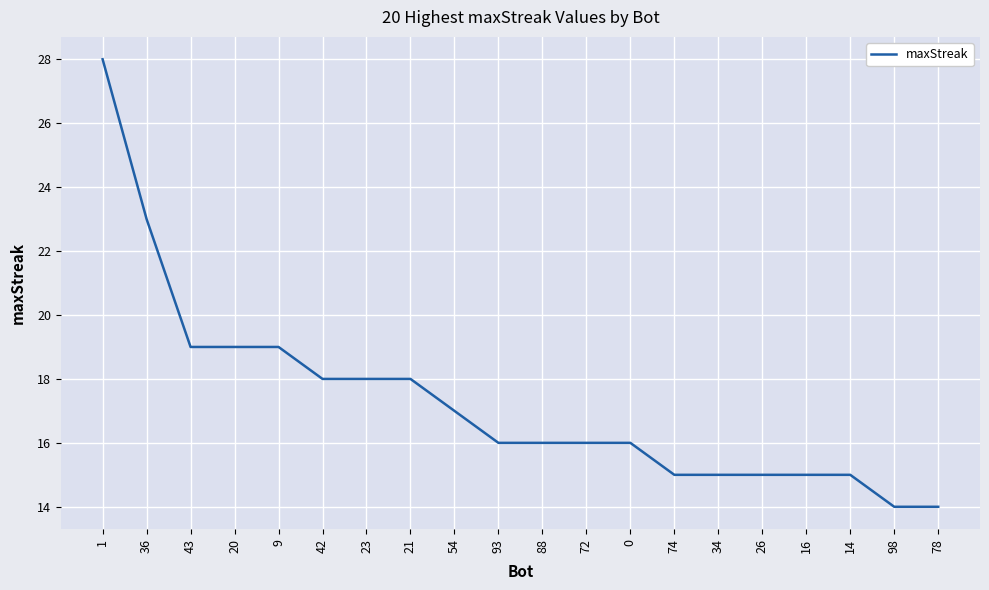

Reading right to left, list all the values displayed in this chart.

14	14	15	15	15	15	15	16	16	16	16	17	18	18	18	19	19	19	23	28